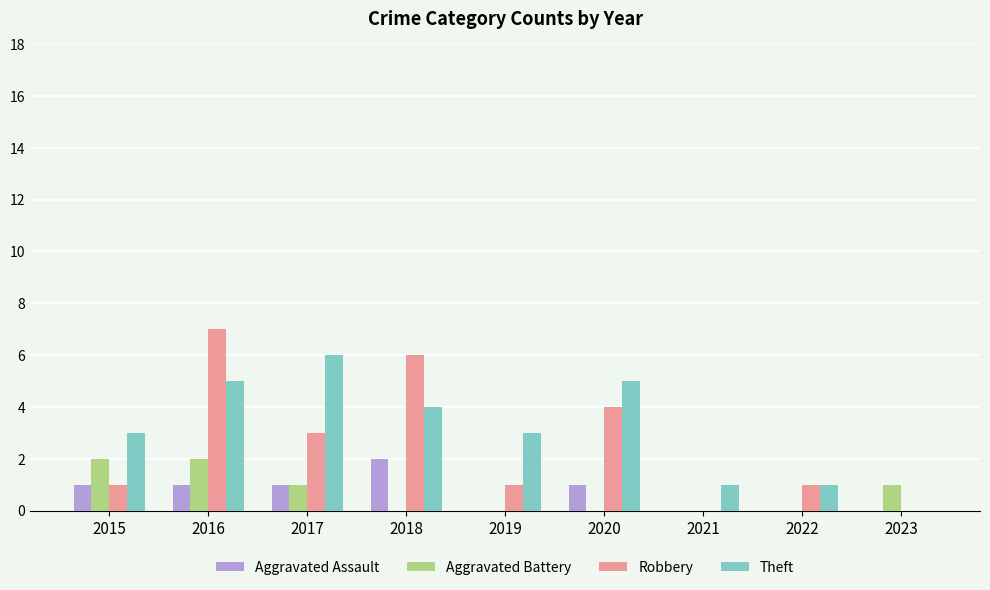

What is the maximum value shown in the chart?

7